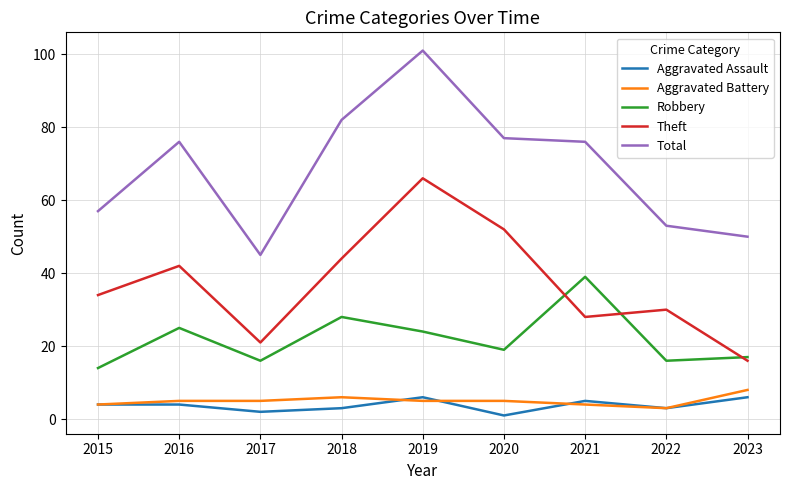

Between 2018 and 2021, which series saw the biggest shift?

Theft